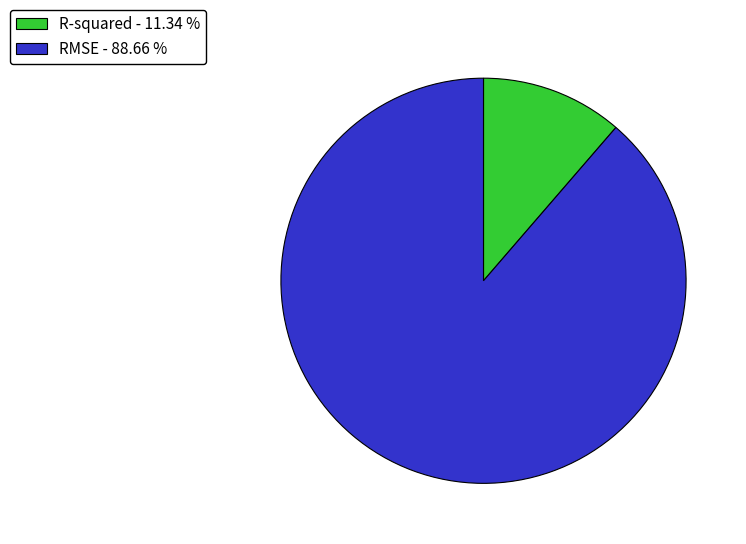

Does RMSE account for over 50% of the chart?

Yes